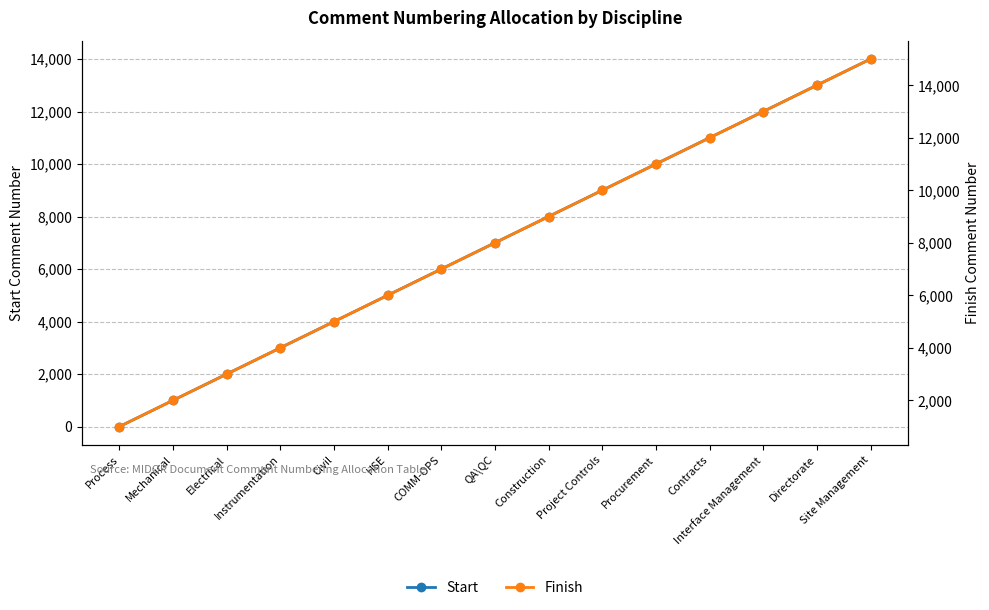

How many values in the Start series are below 7001?

7